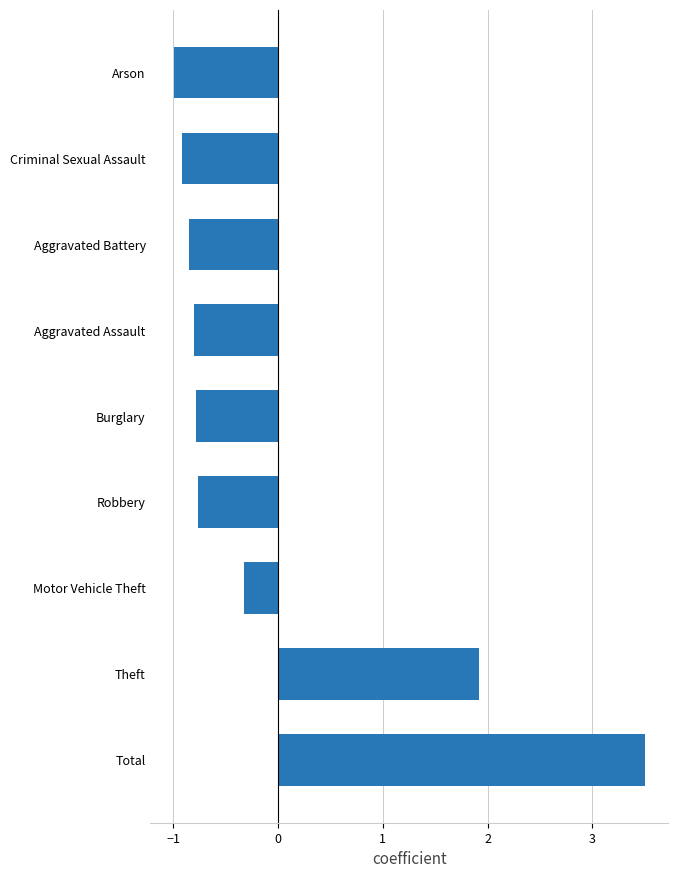

What is the minimum value shown in the chart?

-1.0